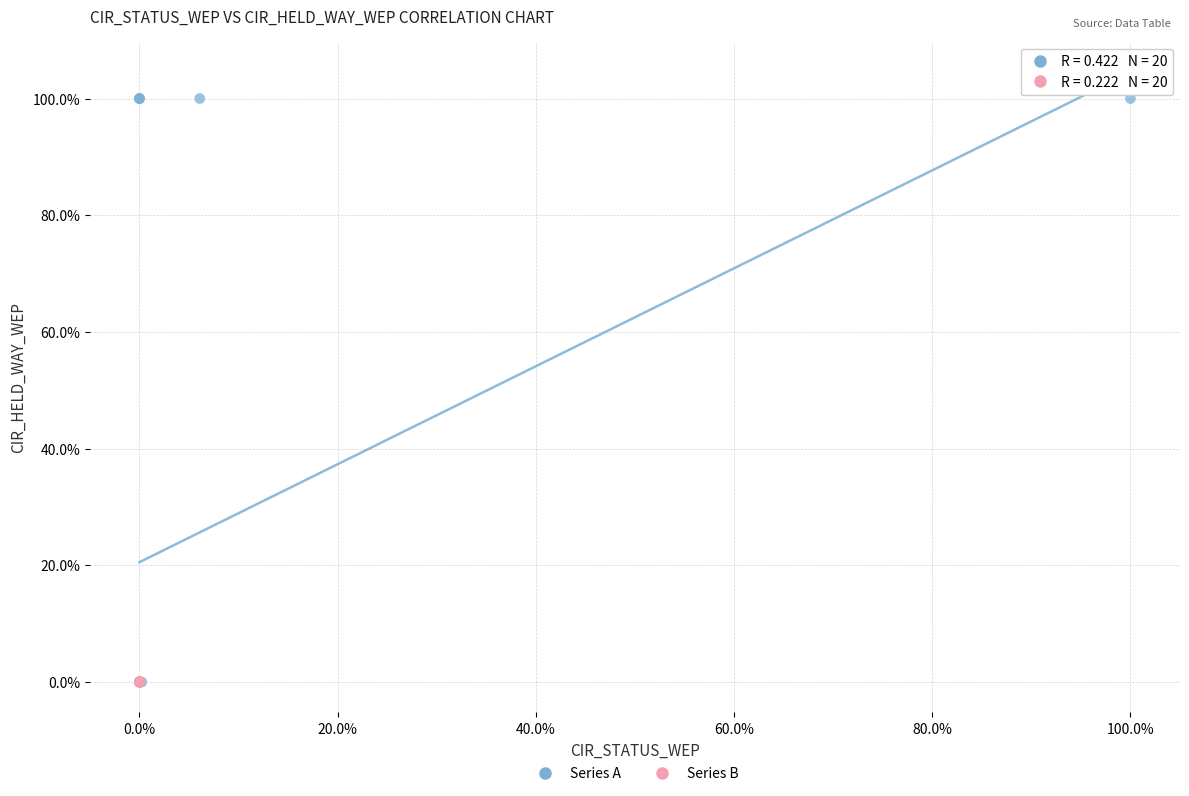

Which series has the largest Y range (max minus min)?

Series A